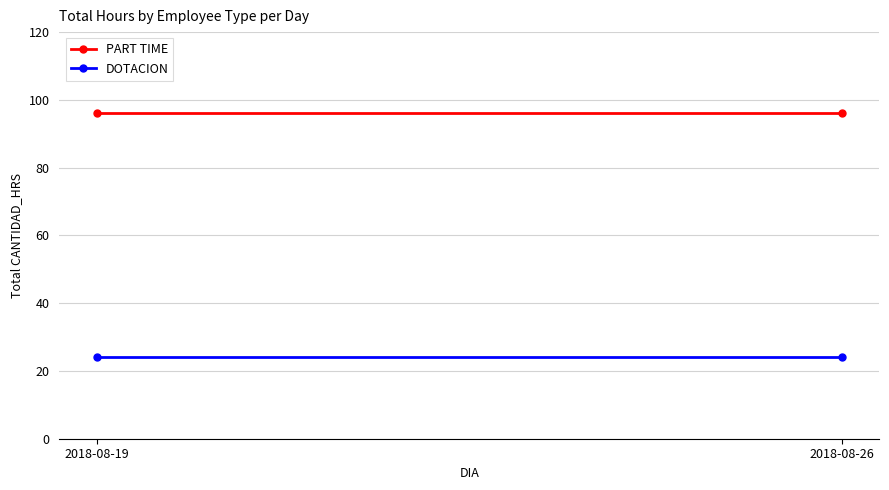

What value does the PART TIME series have at 2018-08-19?

96